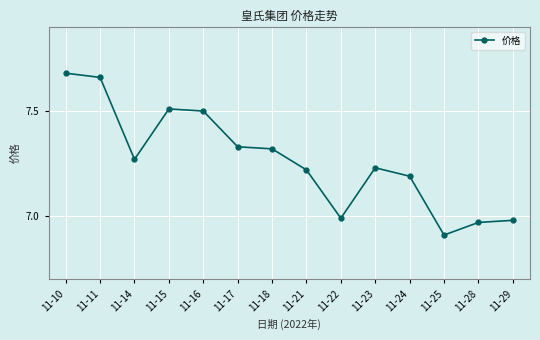

What is the smallest value displayed?

6.9